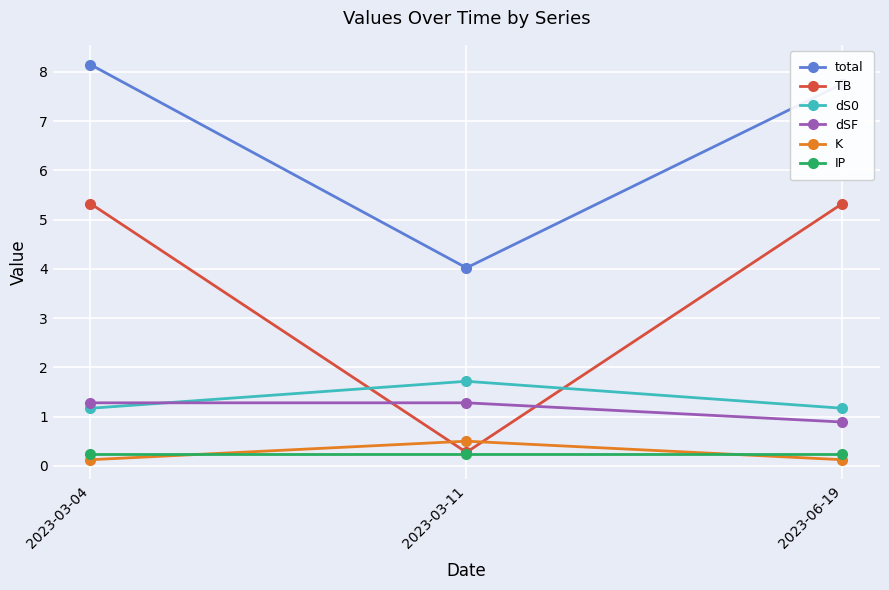

Rank the categories by total value from lowest to highest.

2023-03-11, 2023-06-19, 2023-03-04